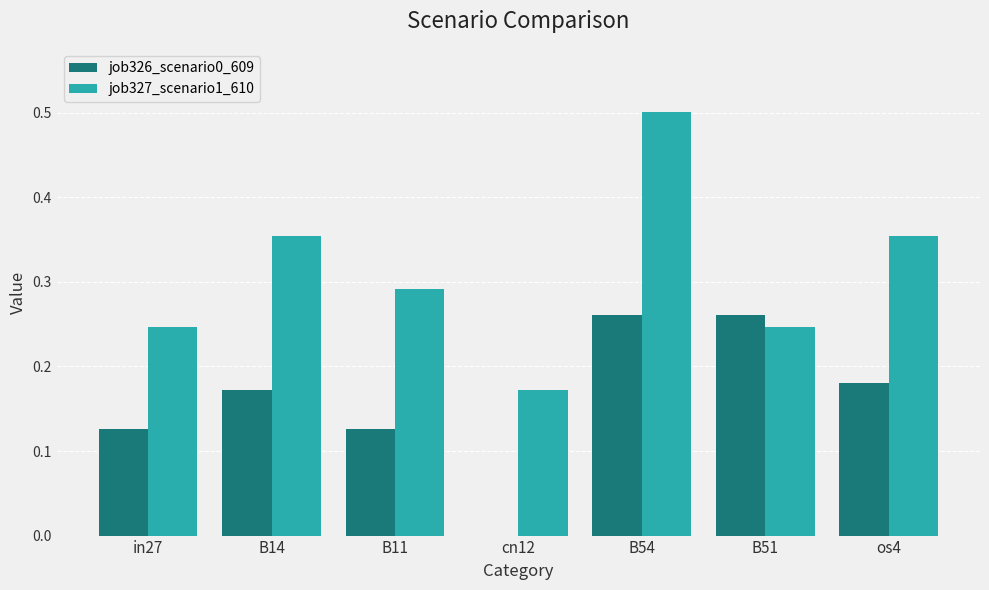

Which series has the largest total across all categories?

job327_scenario1_610